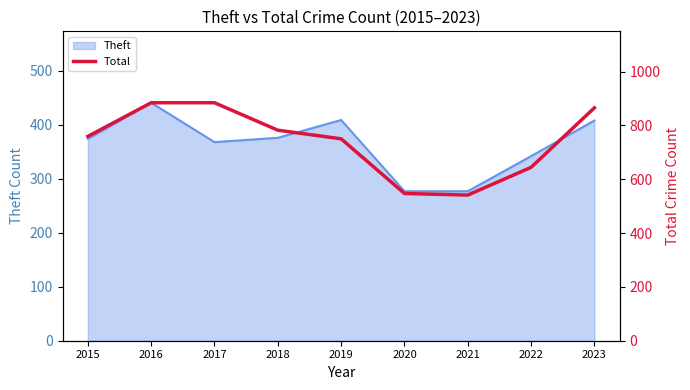

Where is the data nearest to the value 712?

2019